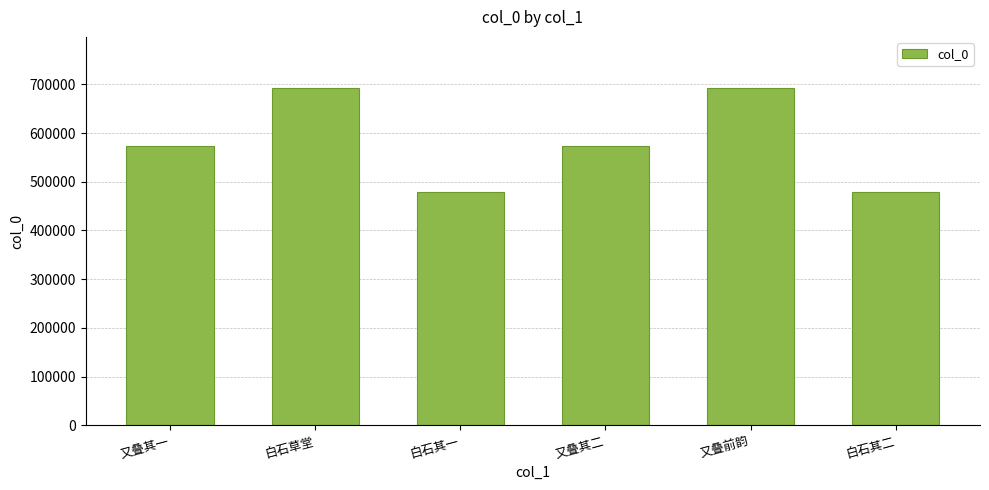

What is the change in value from 又叠其一 to 又叠前韵?

+119375